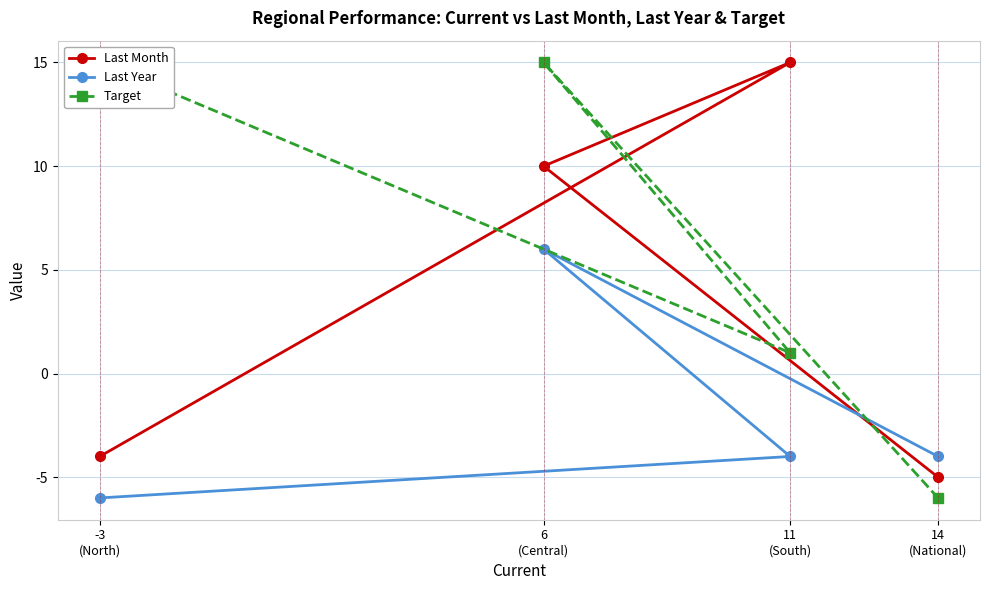

Rank the series by their maximum value, from lowest to highest.

Last Year, Last Month, Target